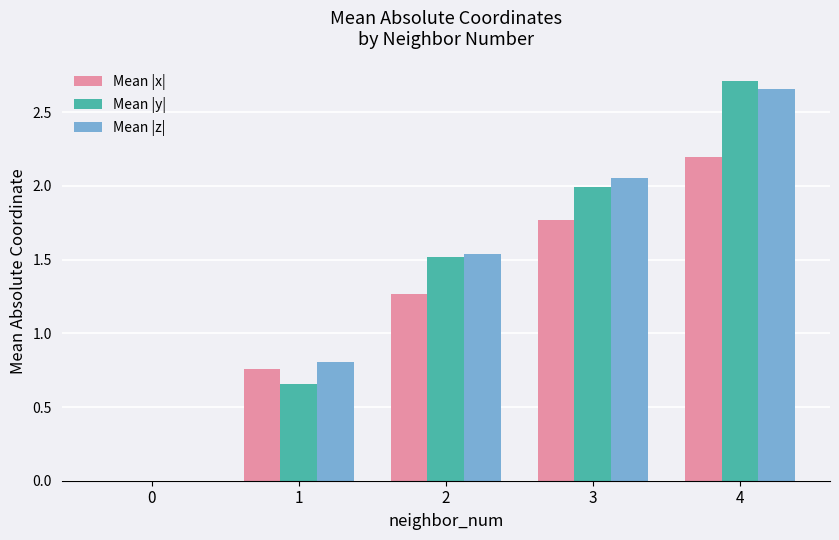

Where does the Mean |y| series first go above 1?

2